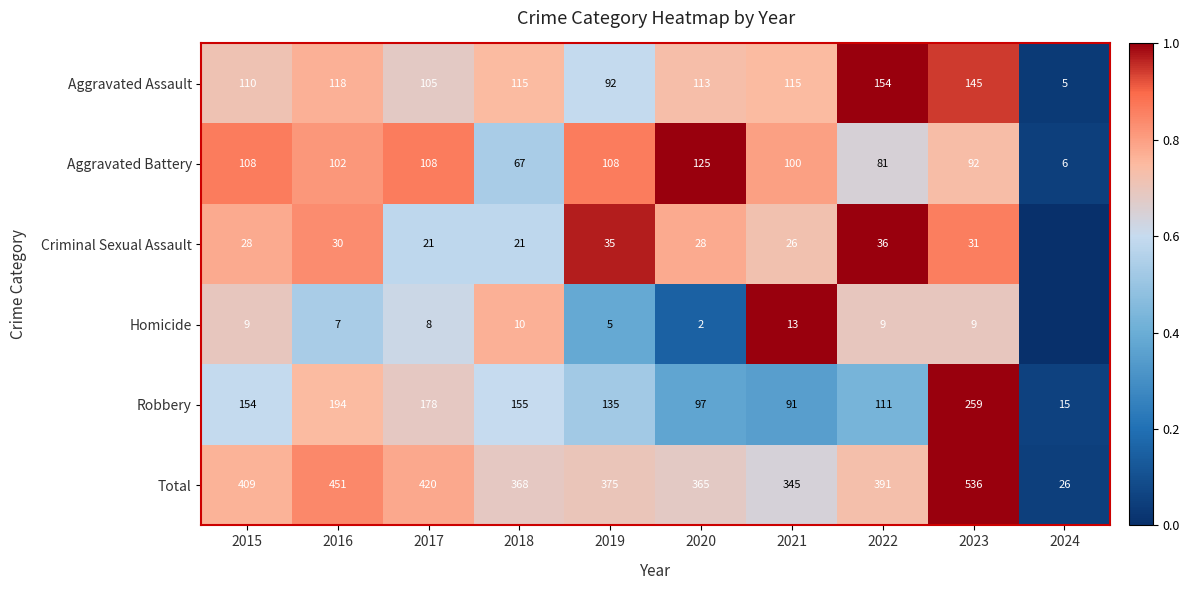

Between 2017 and 2022, which series saw the biggest shift?

Robbery